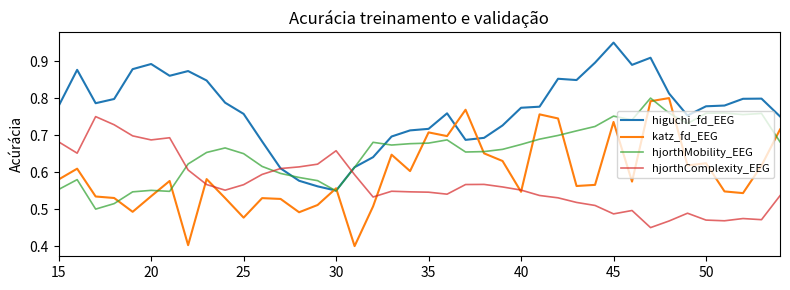

Which series has the largest total across all categories?

higuchi_fd_EEG